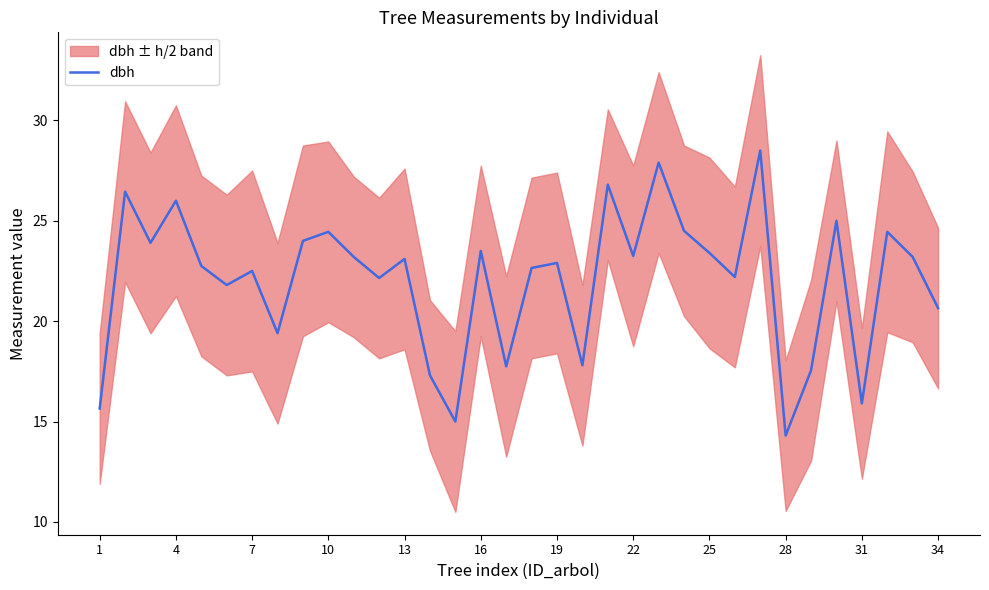

The dbh series shows 16.3 at 25. True or false?

False